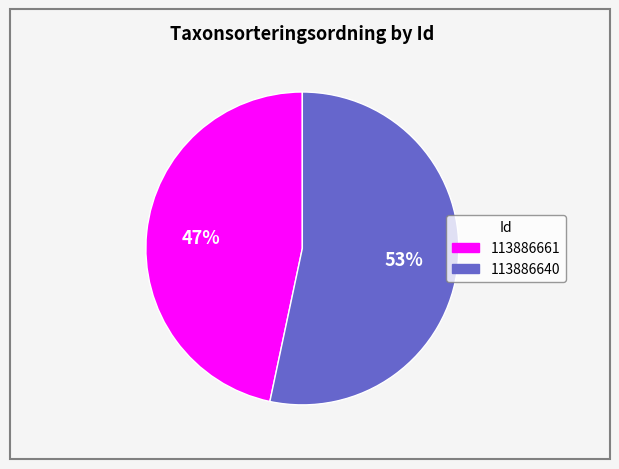

Which has a higher value, 113886661 or 113886640?

113886640